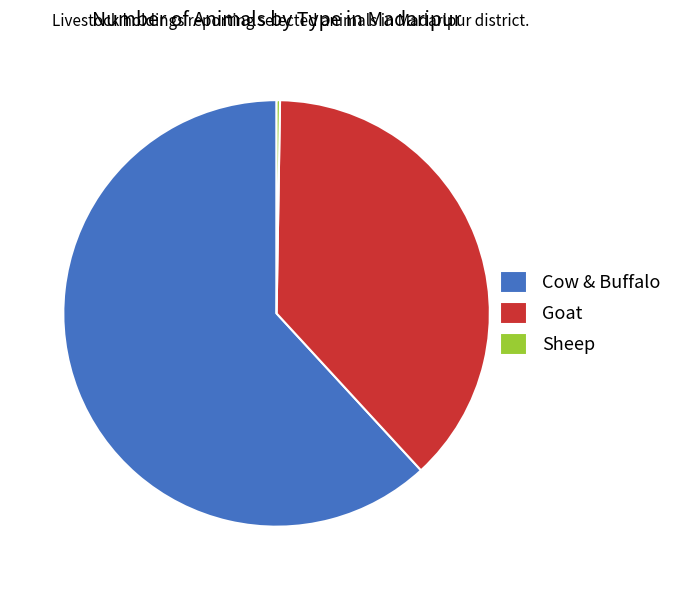

True or false: Goat accounts for 38% of the total.

True